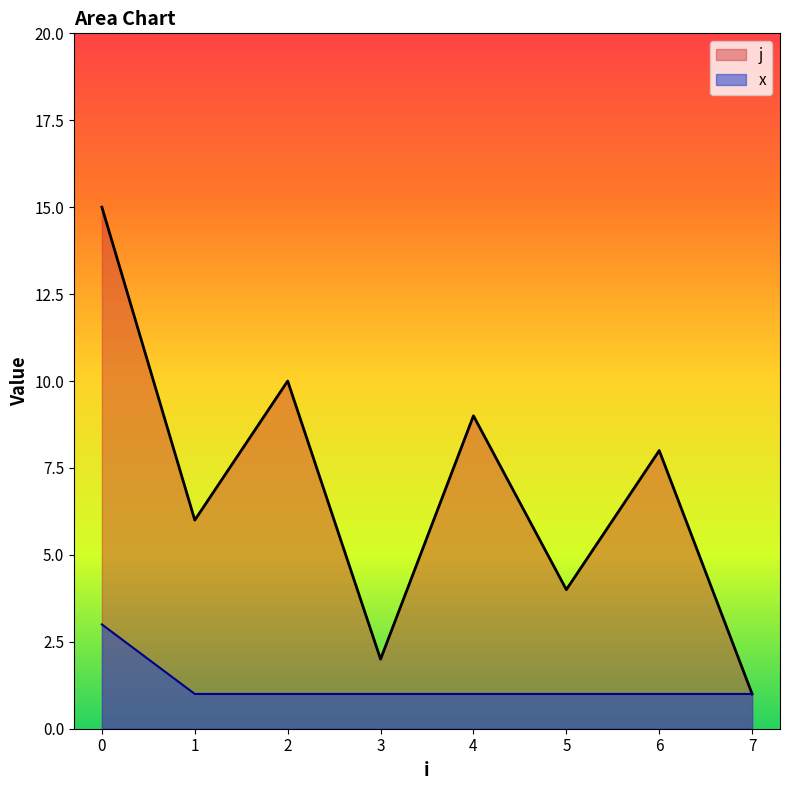

In j, how many points are higher than both neighbors (excluding endpoints)?

3